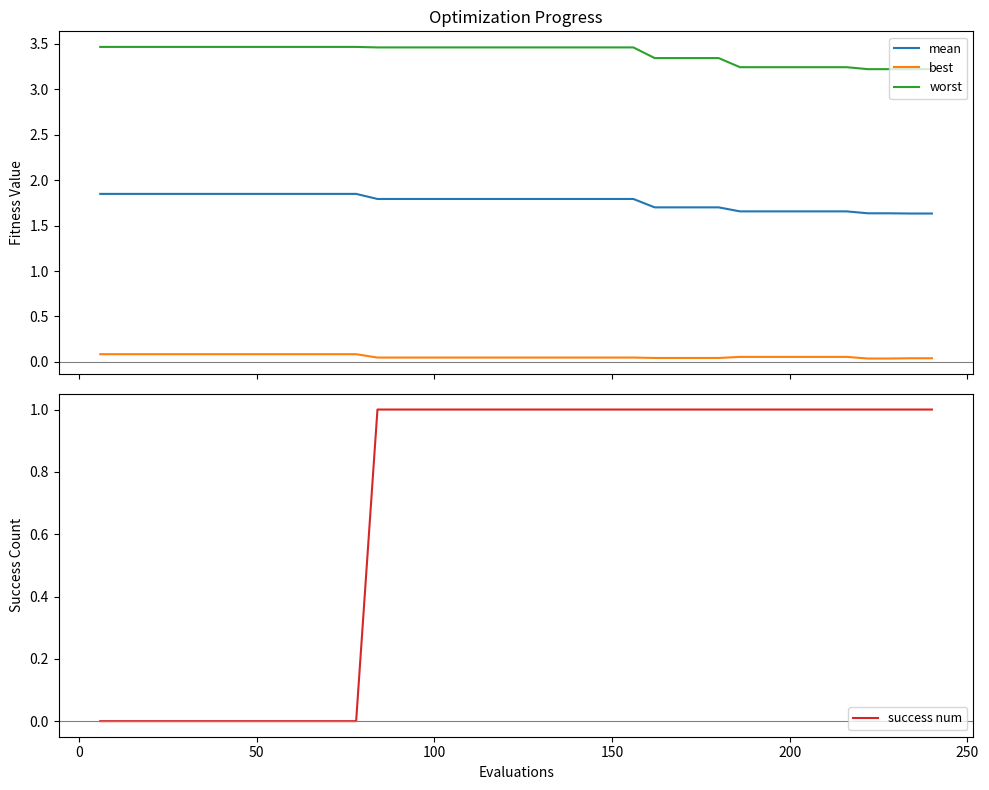

What is the difference between the maximum and minimum values in the success num series?

1